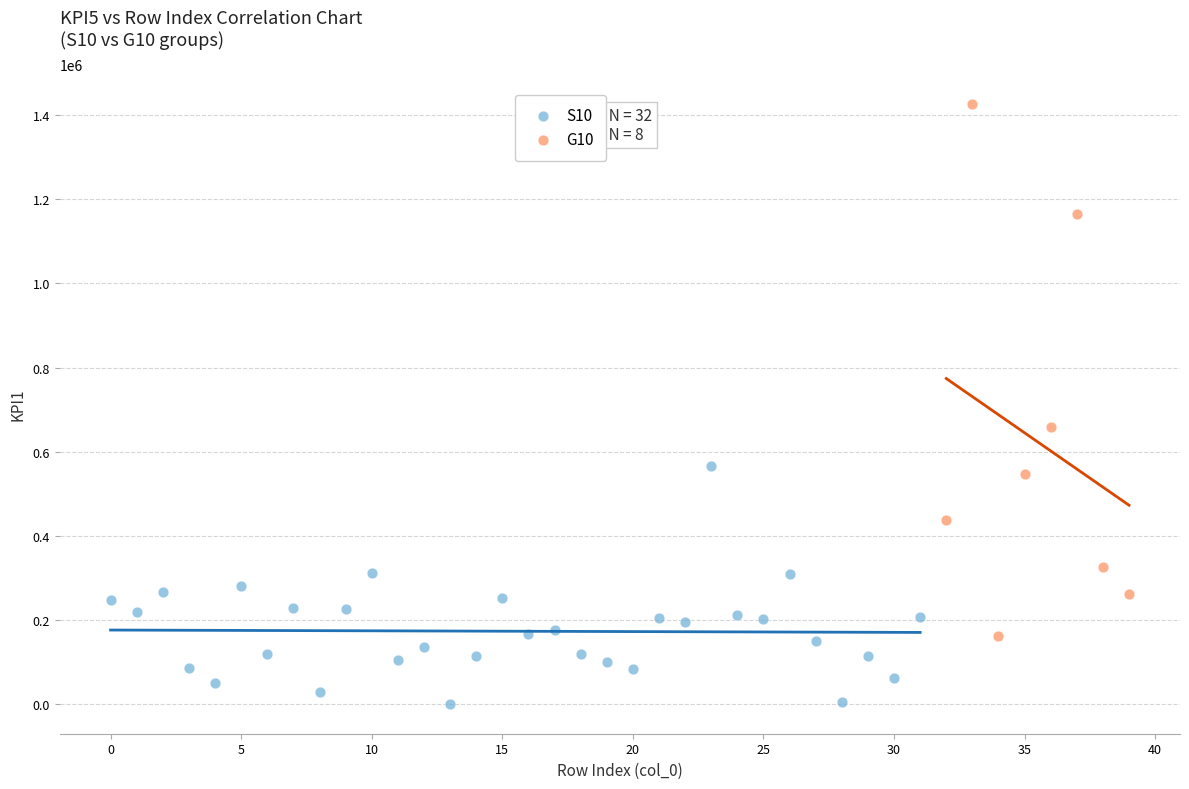

Which series reaches the minimum Y coordinate?

S10